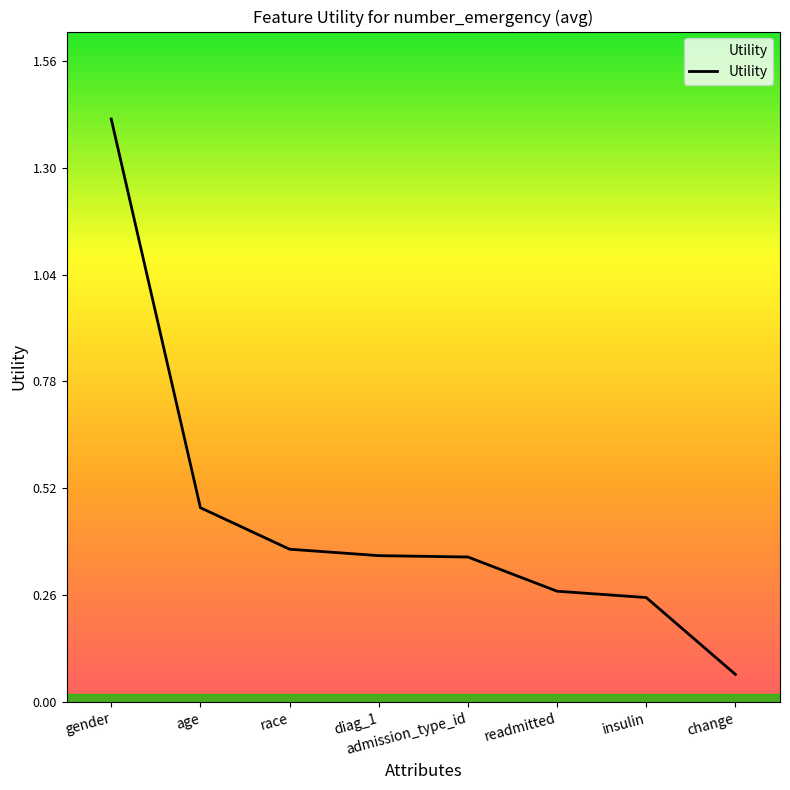

What is the difference between the maximum and second lowest values?

1.2